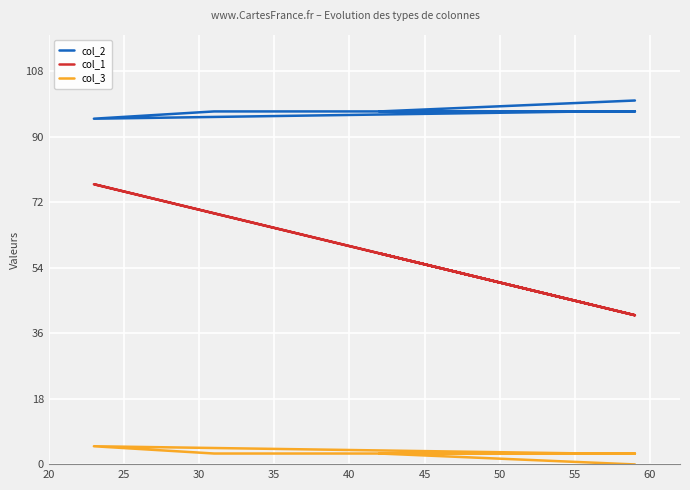

What is the maximum value shown in the chart?

100